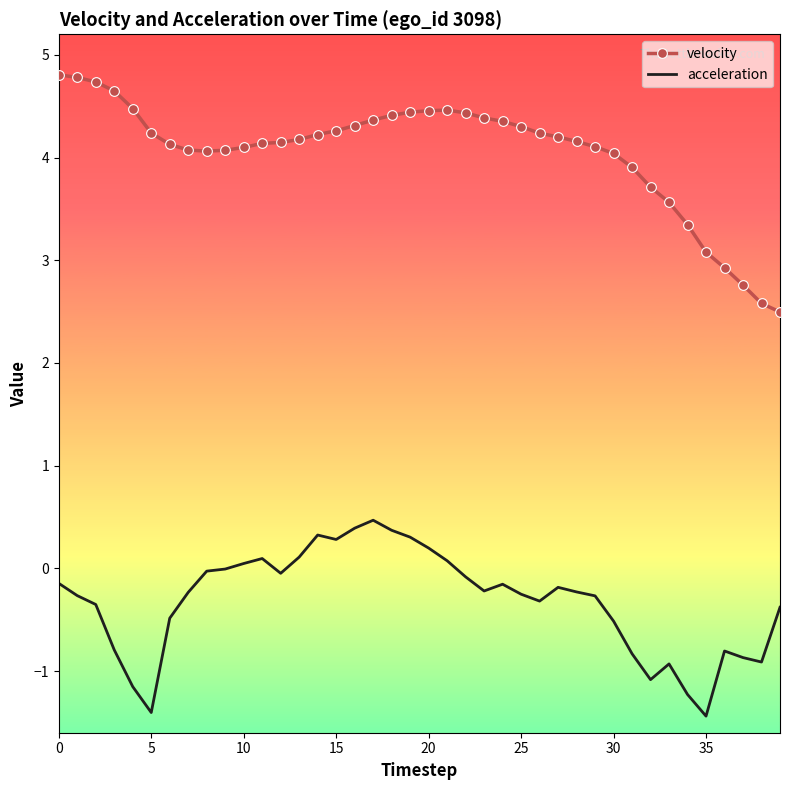

True or false: acceleration and velocity cross at least once.

False